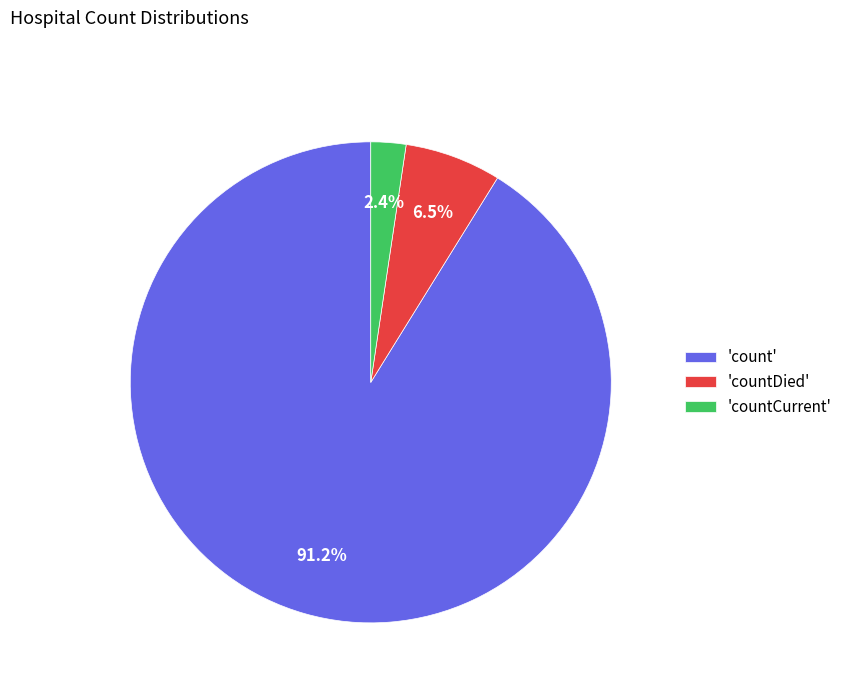

Between 'countDied' and 'count', which is larger?

'count'